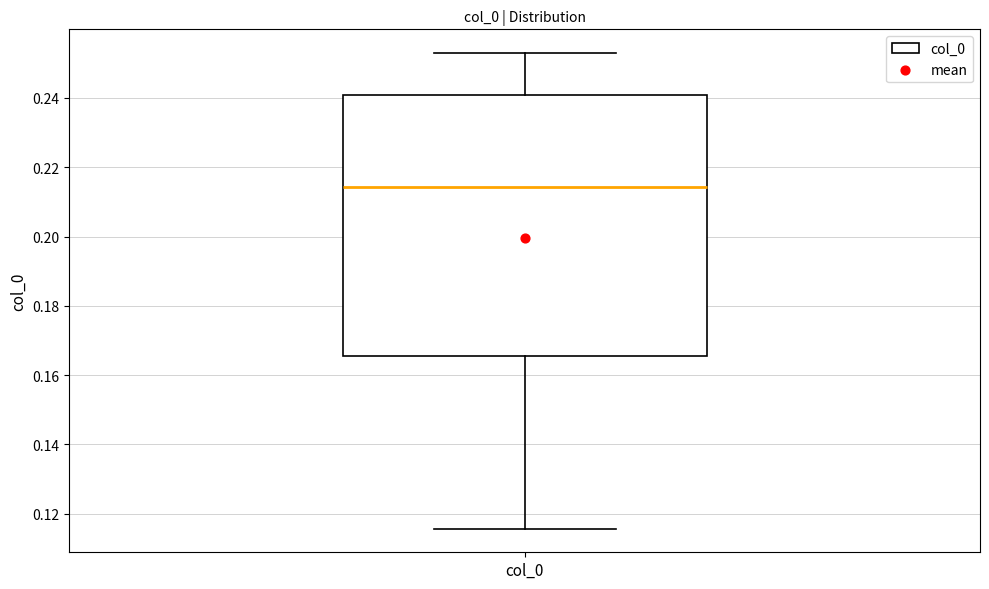

Read this box plot against the y-axis: the position of the median line, the range covered by the box, and the ends of both whiskers. The values are not printed on the chart, so give them approximately, as read against the axis.

median 0.214, box 0.166 to 0.240, whiskers 0.116 to 0.252